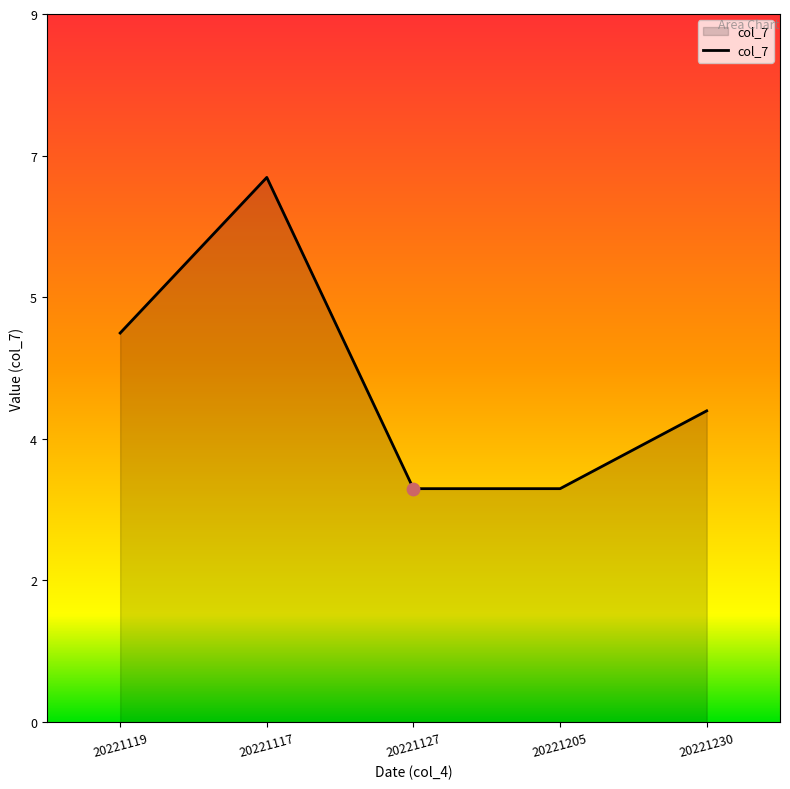

Does the chart have visible grid lines?

No